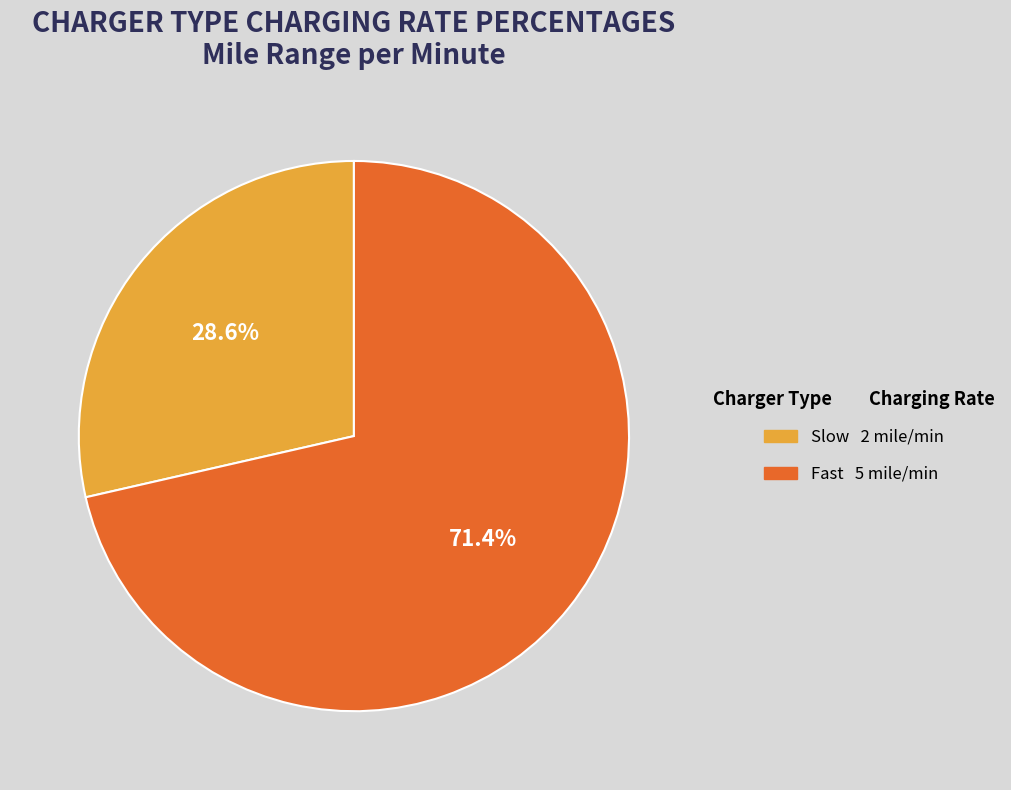

Count the number of slices in the pie.

2